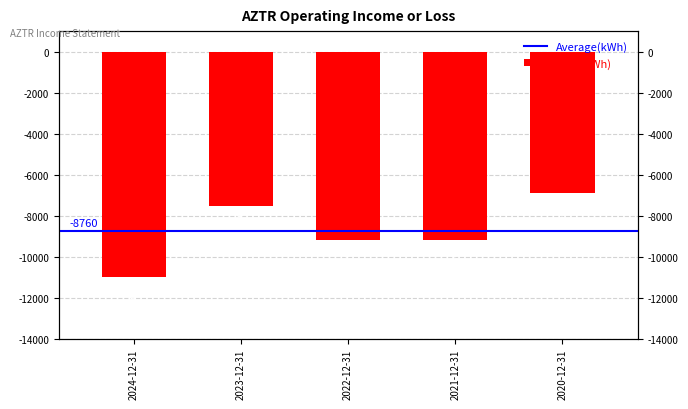

What is the maximum value shown in the chart?

-6900